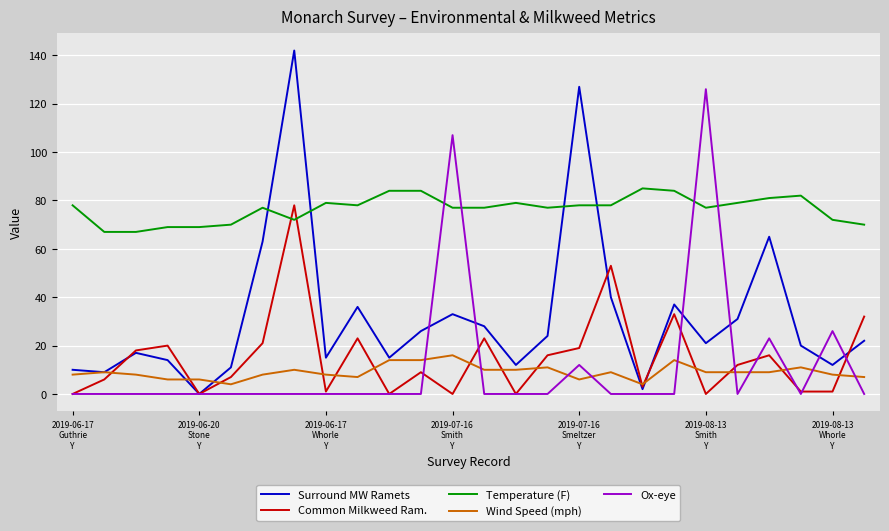

What is the highest value of the Temperature (F) series?

85